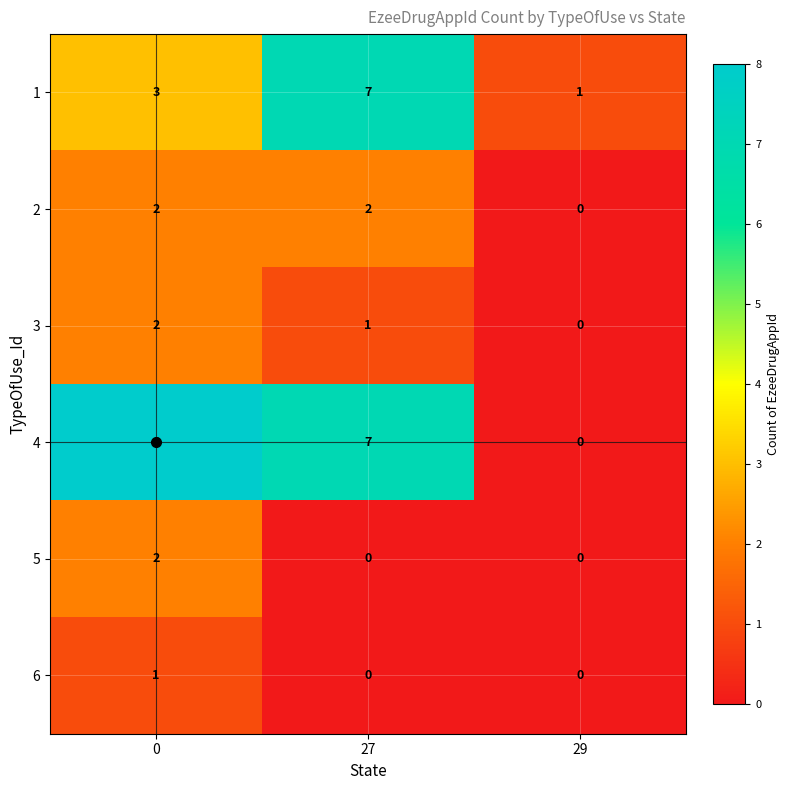

What is the highest value of the 1 series?

7